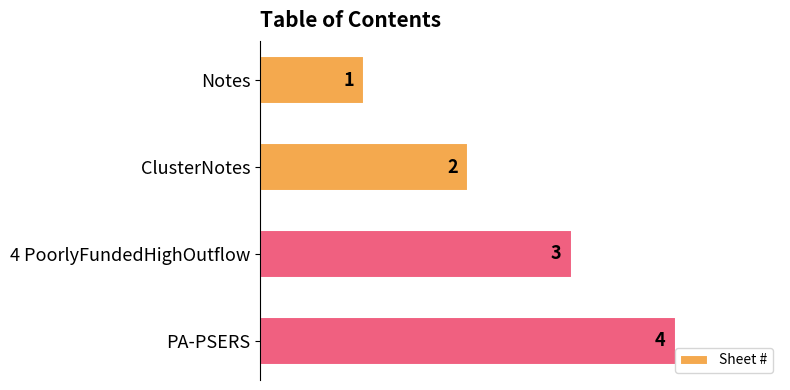

Are the bars grouped side by side (vs. stacked)?

No